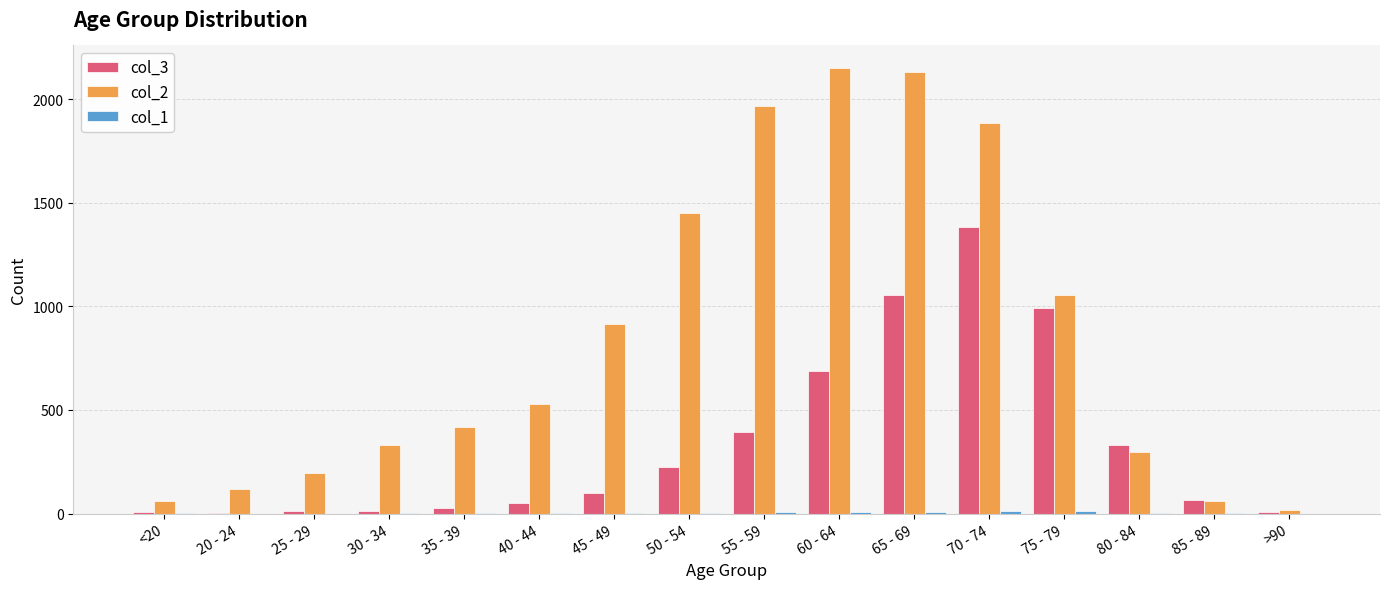

What is the greatest value displayed?

2151